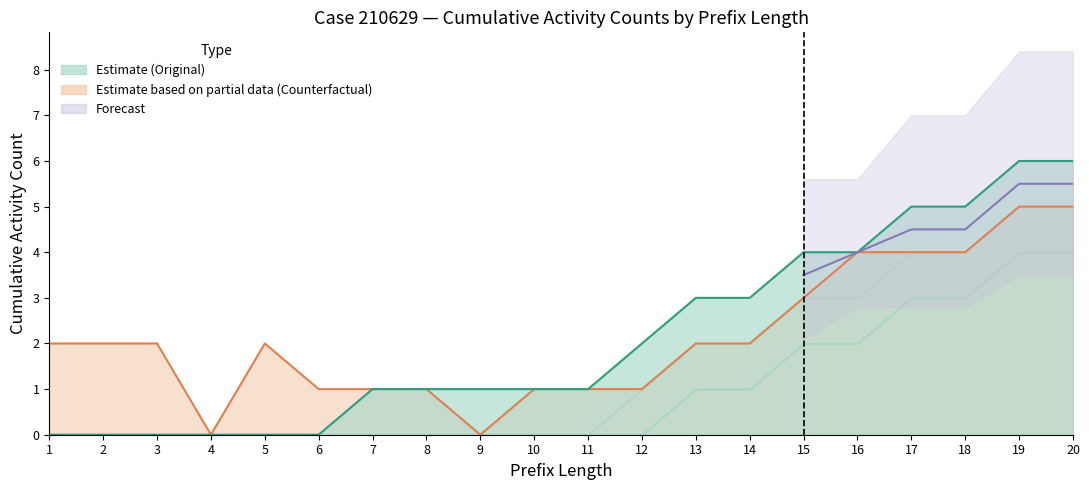

List the labels in order of Counterfactual (estimate based on partial data) value, smallest first.

4, 9, 6, 7, 8, 10, 11, 12, 1, 2, 3, 5, 13, 14, 15, 16, 17, 18, 19, 20